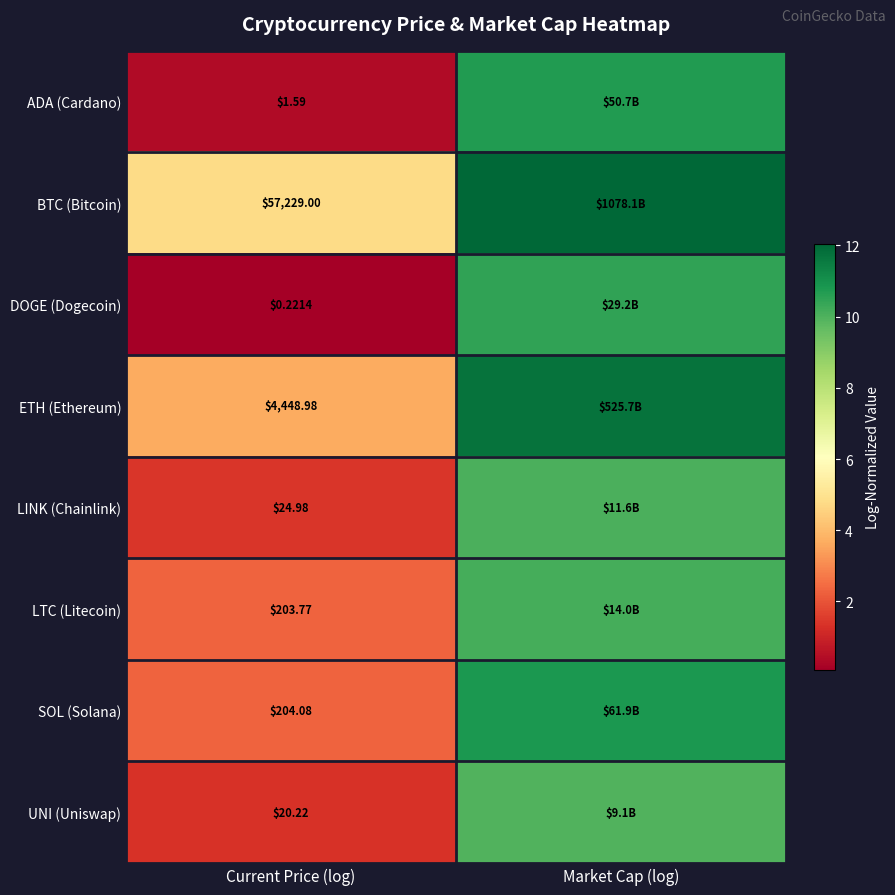

How many categories are shown in the chart?

2